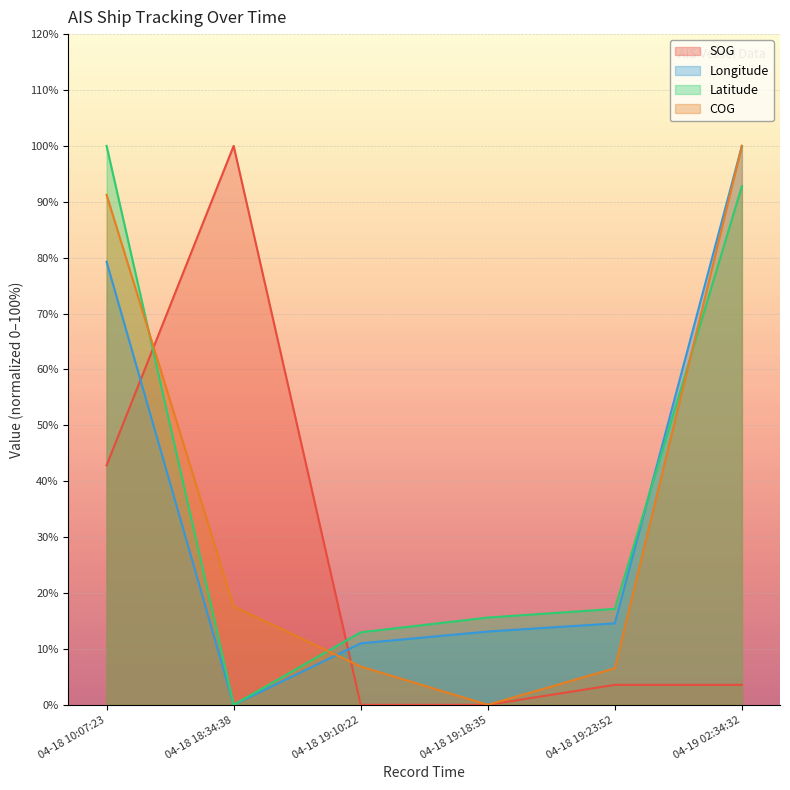

How many values in the Latitude series exceed 17?

3